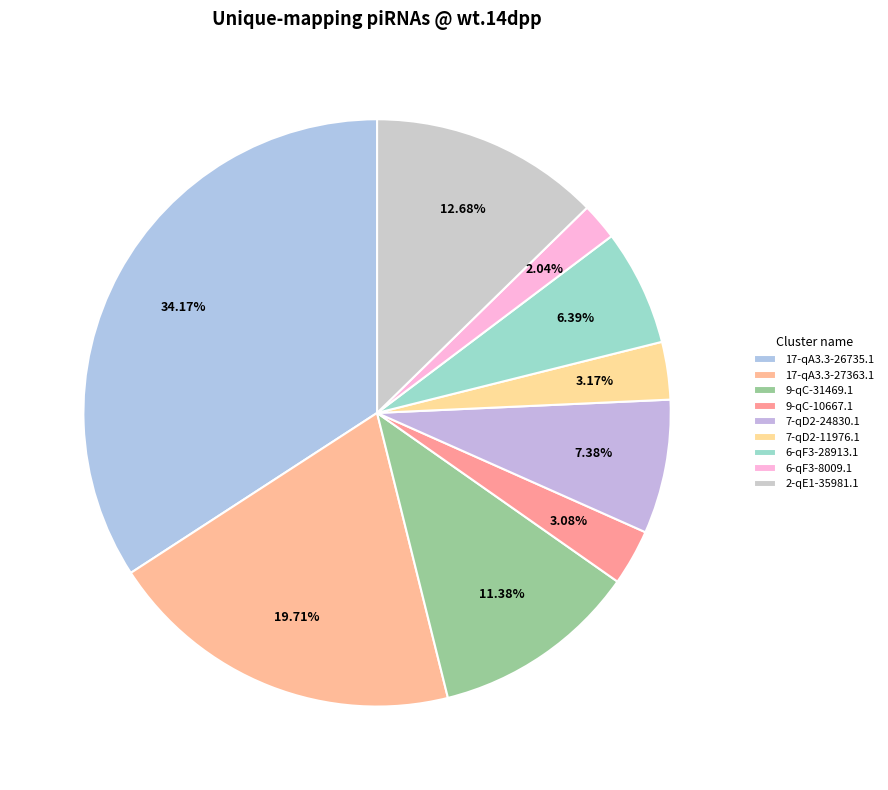

To the nearest percent, what percentage of the pie is 9-qC-10667.1?

3%